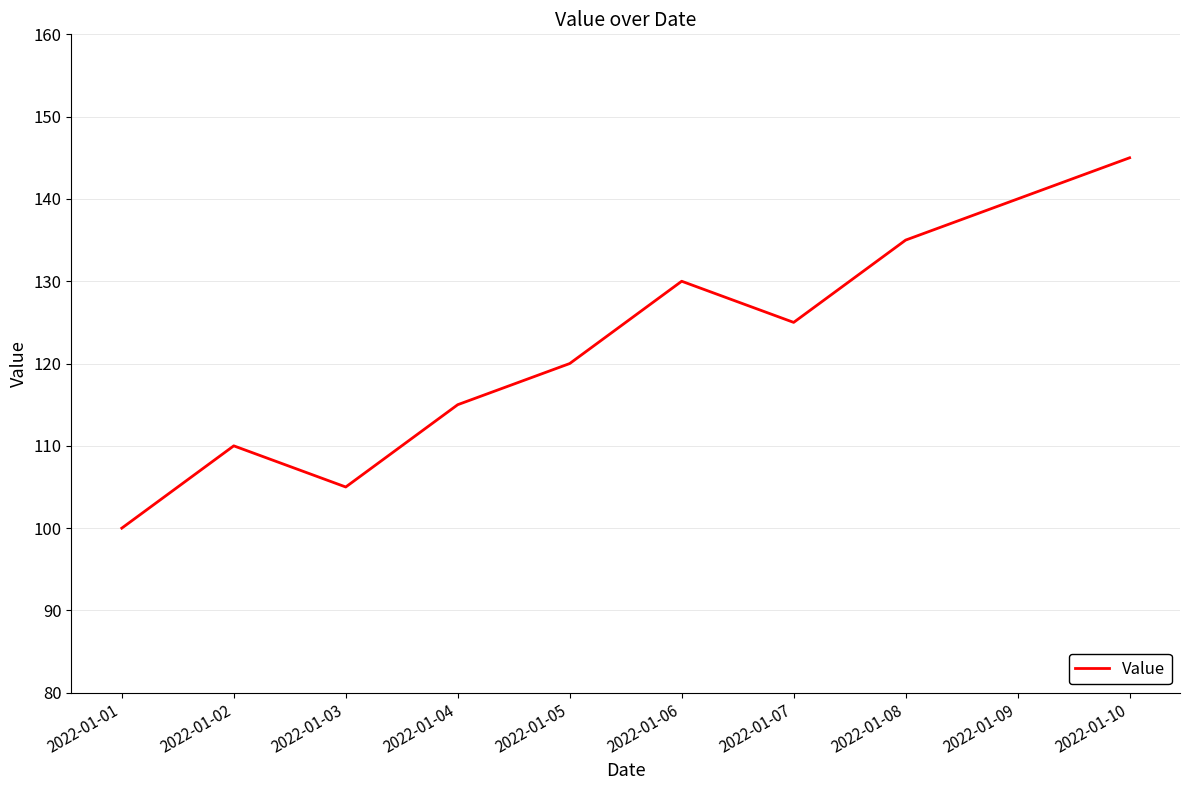

Read the value at 2022-01-05, to the nearest 5.

120